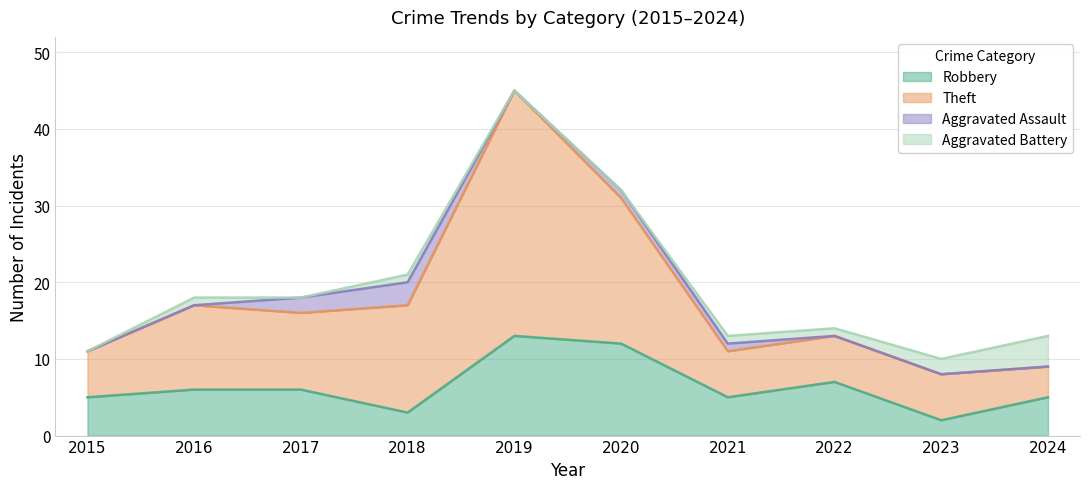

The Robbery series shows 9 at 2024. True or false?

False